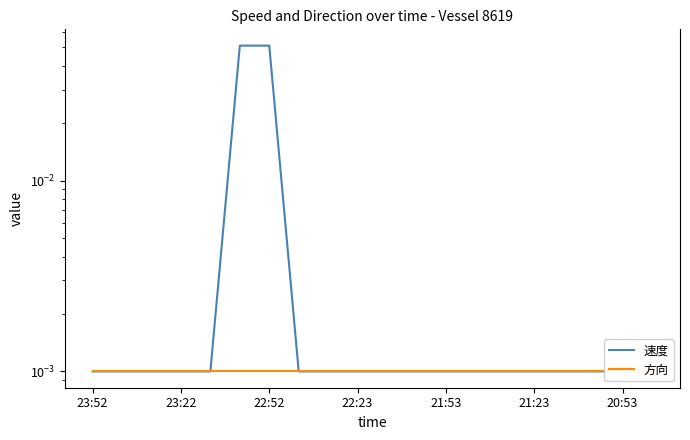

Does the chart display data point markers on the line(s)?

No